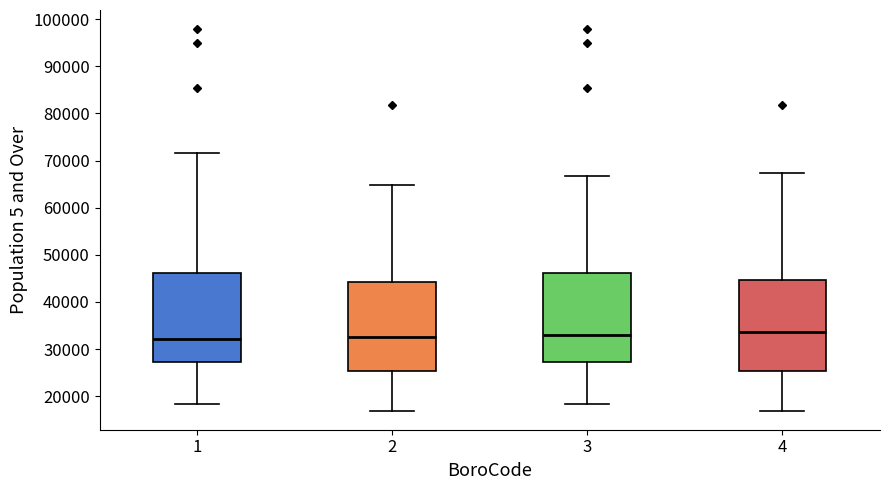

Reading left to right, read every box against the y-axis: the position of its median line, the range the box covers, and the ends of its whiskers. The values are not printed on the chart, so give them approximately, as read against the axis.

1: median 32000, box 27000 to 46000, whiskers 18000 to 72000
2: median 33000, box 25000 to 44000, whiskers 17000 to 65000
3: median 33000, box 27000 to 46000, whiskers 18000 to 67000
4: median 34000, box 25000 to 45000, whiskers 17000 to 67000